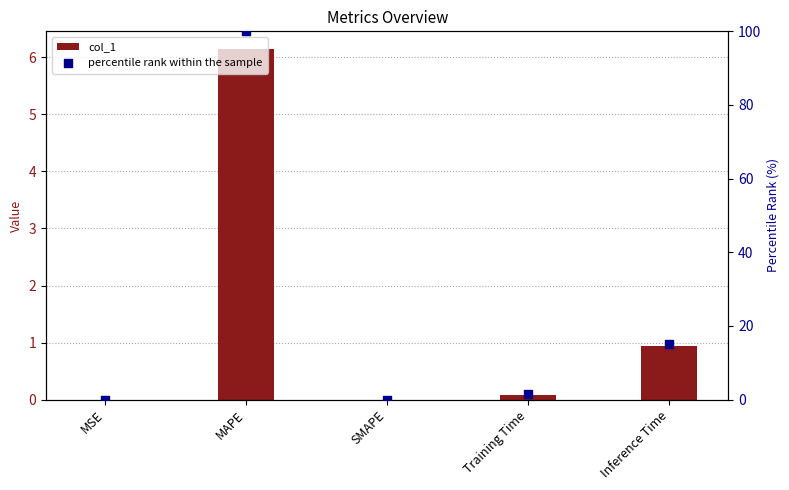

Which series contains the highest Y value?

percentile rank within the sample